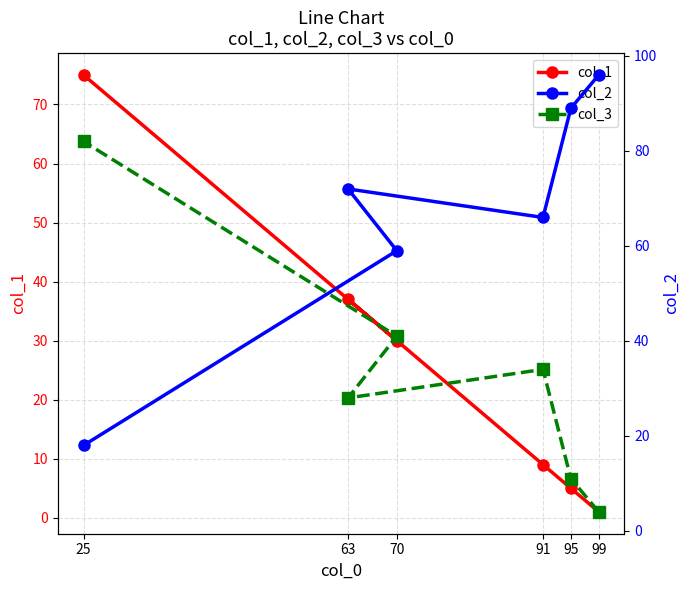

Which category has the highest value in the col_1 series?

25